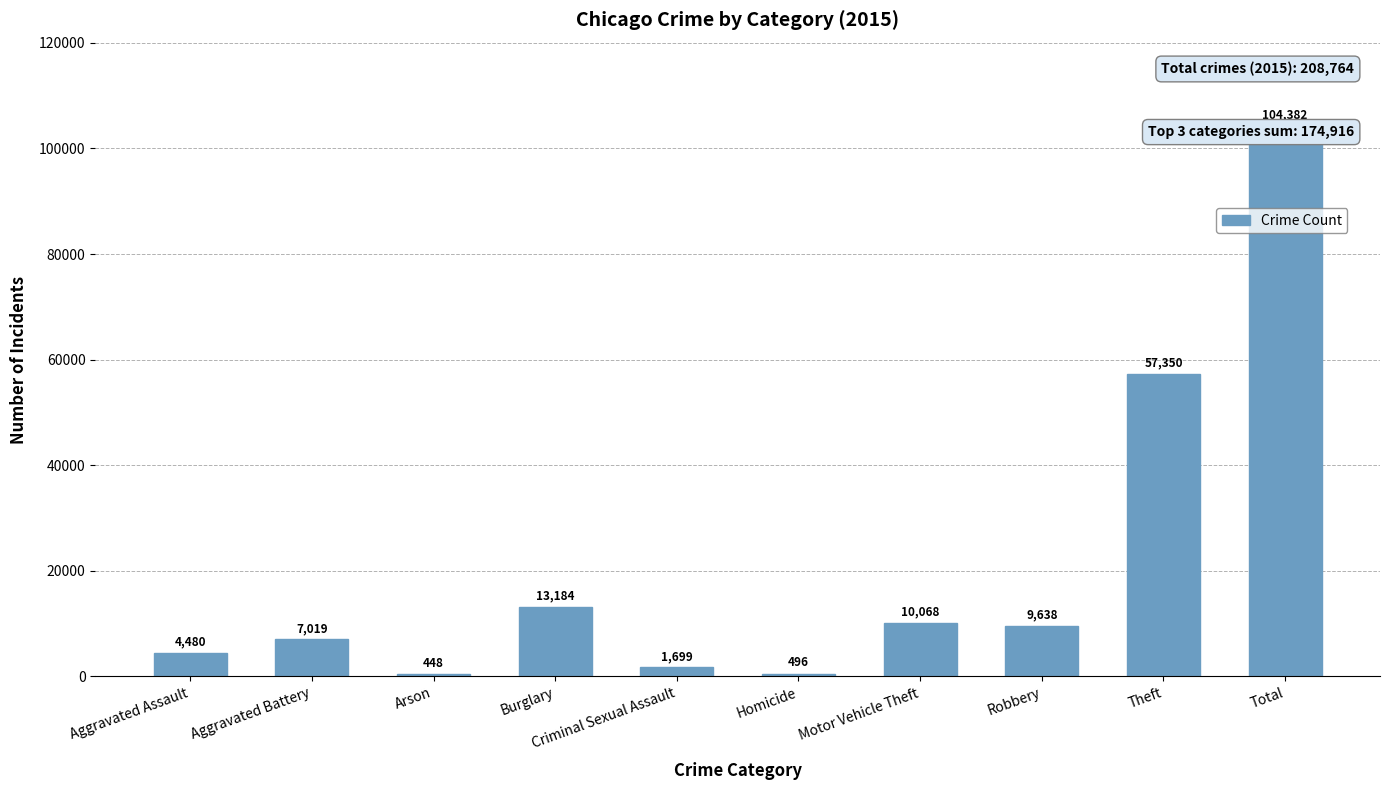

What is the change in value from Arson to Theft?

+56902